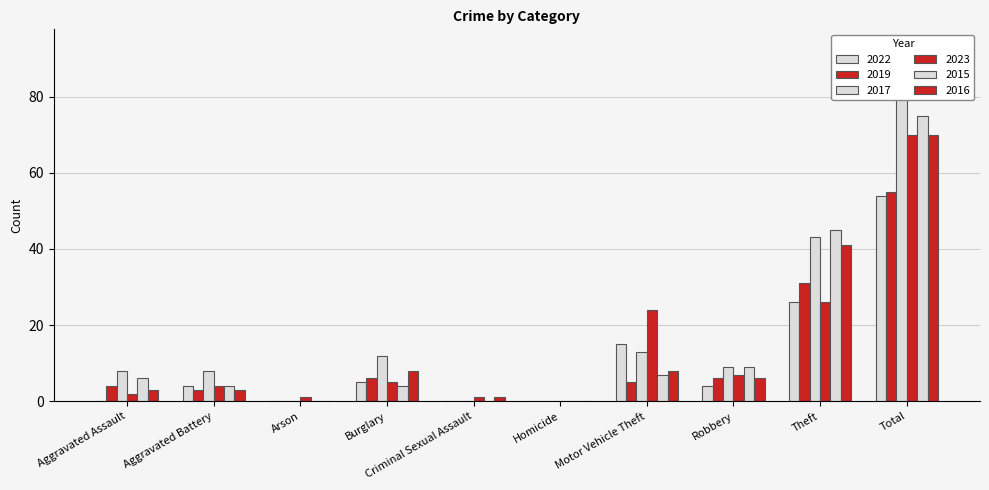

What is the value of the 2022 bar at the 10th from the left?

54